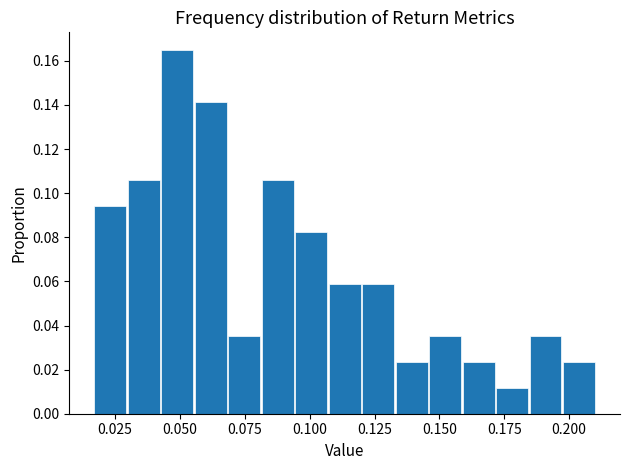

Around what value on the x-axis is the tallest bar? Give the approximate position of its centre, as read against the axis.

0.050